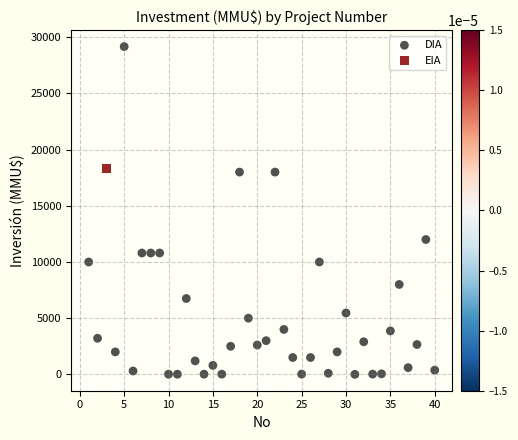

What are all the series names shown in the legend?

DIA, EIA